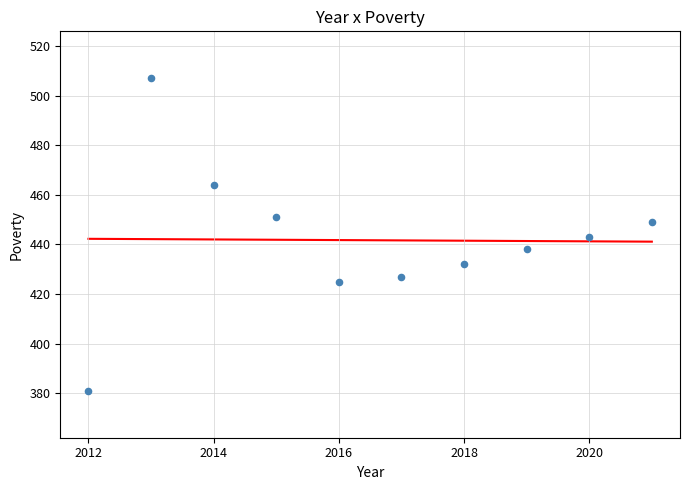

What is the range of X values (max minus min)?

9